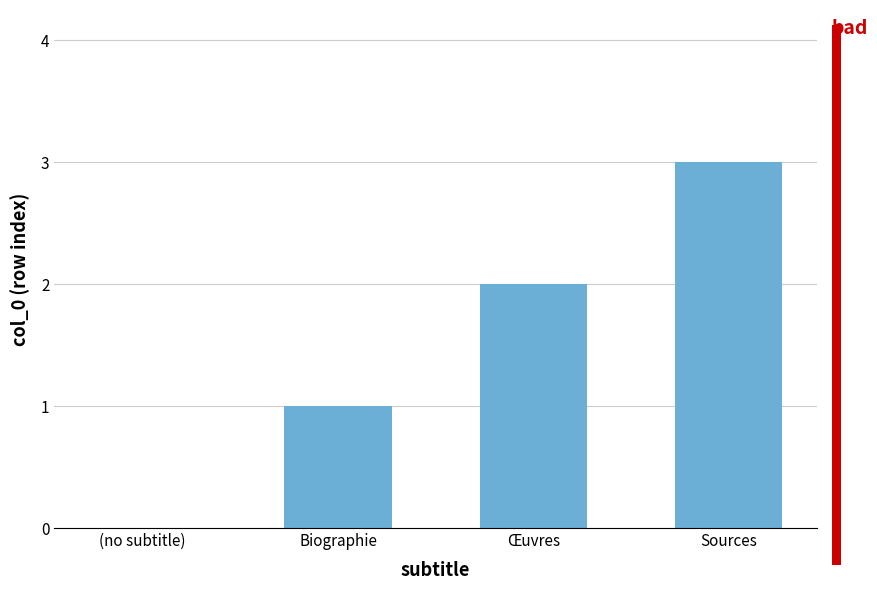

What is the sum of the values at Sources and (no subtitle)?

3